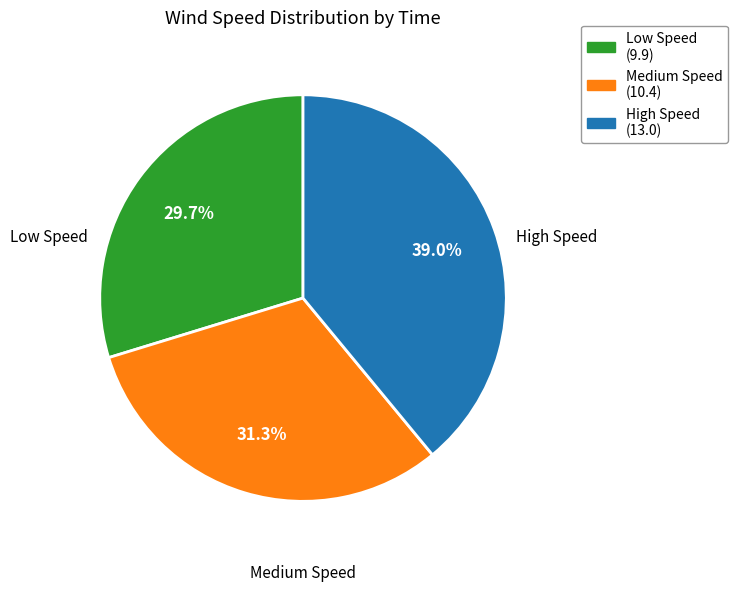

Is there a majority slice in this chart?

No